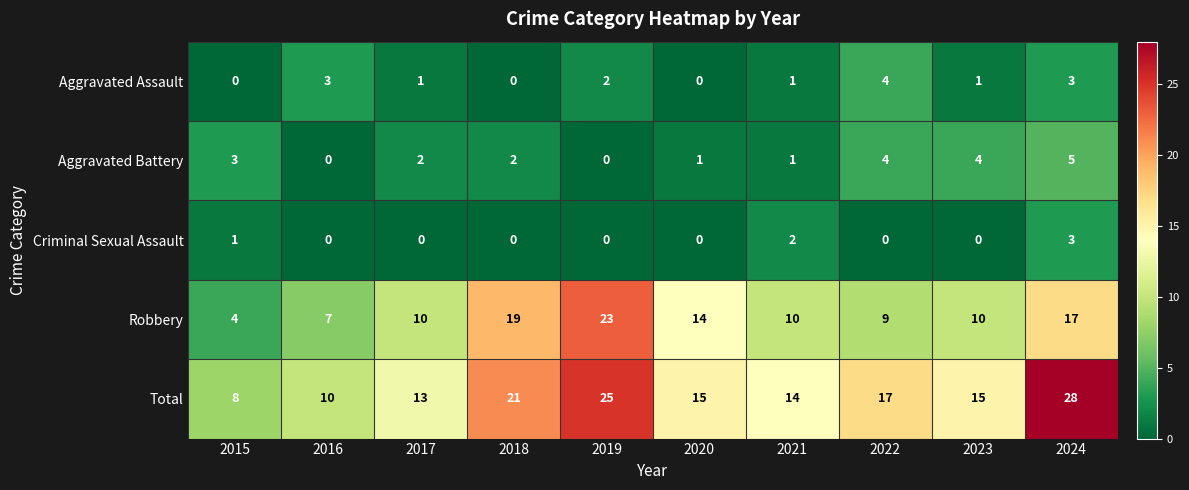

The value of Total at 2021 is 14. True or false?

True